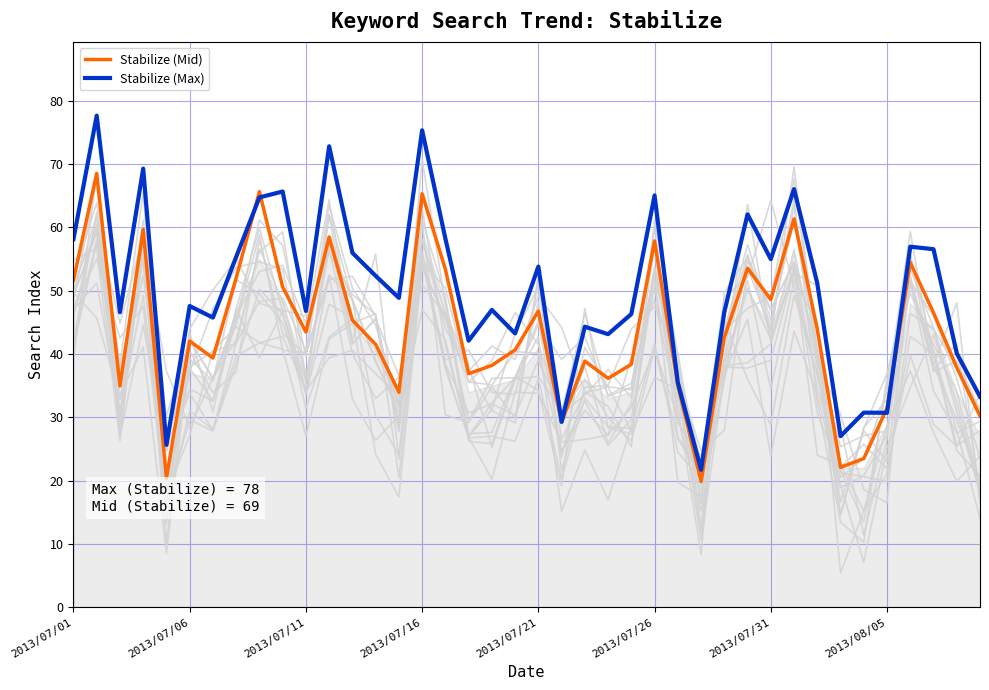

True or false: Stabilize (Mid) has more than 0 points higher than both neighbors.

True